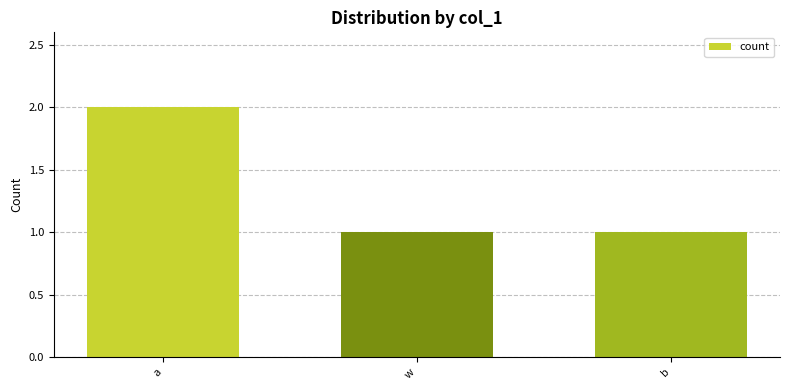

At which category does the chart reach its peak across all series?

a